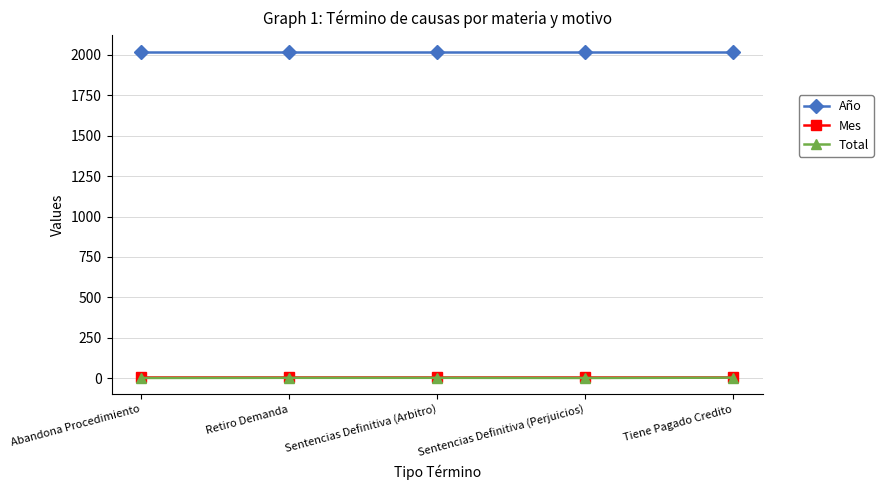

What is the label of the 3rd point from the left?

Sentencias Definitiva (Arbitro)